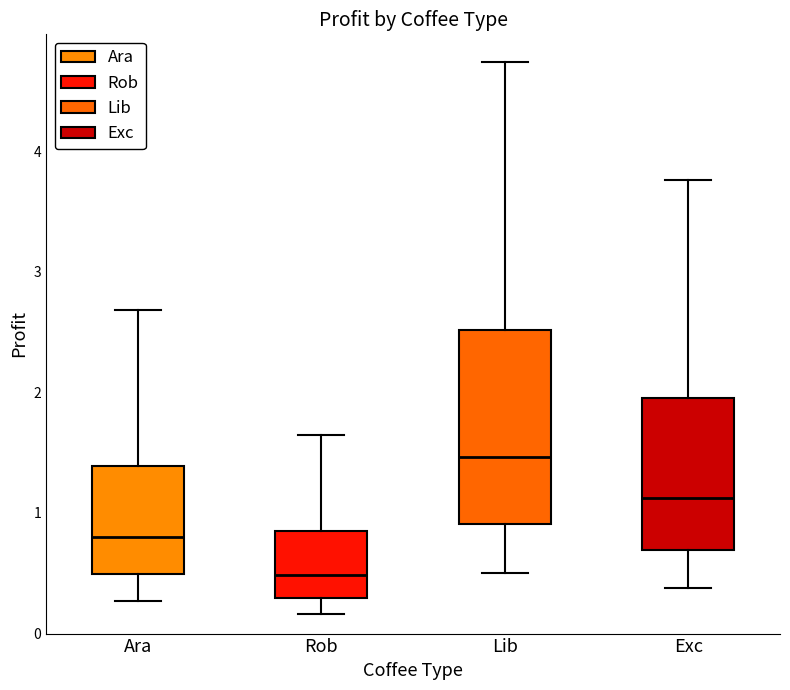

Which box's median line is the highest?

Lib